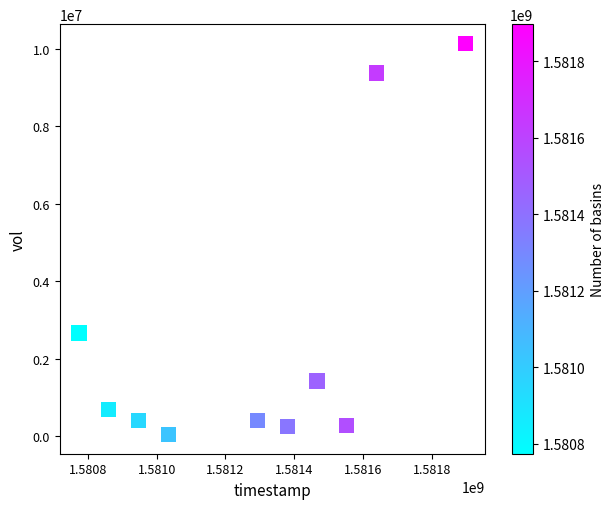

What is the range of Y values (max minus min)?

10092500